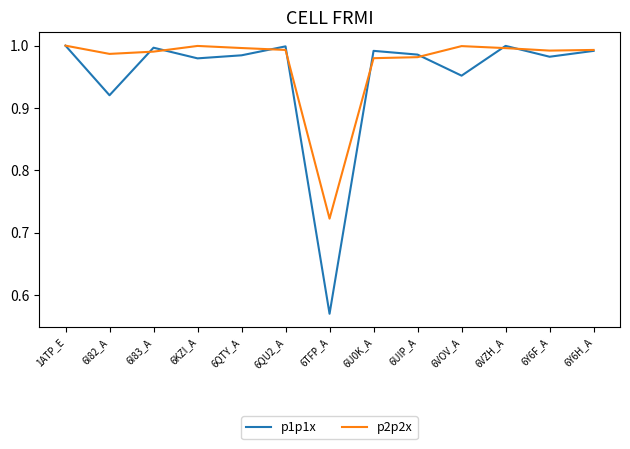

What position from the right is 6U0K_A?

6